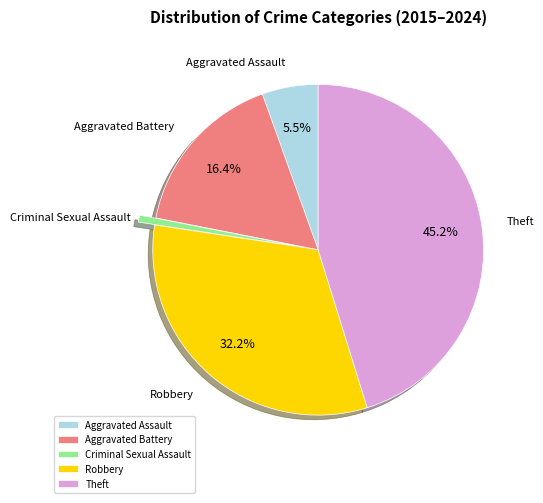

Rank the categories by value from highest to lowest.

Theft, Robbery, Aggravated Battery, Aggravated Assault, Criminal Sexual Assault